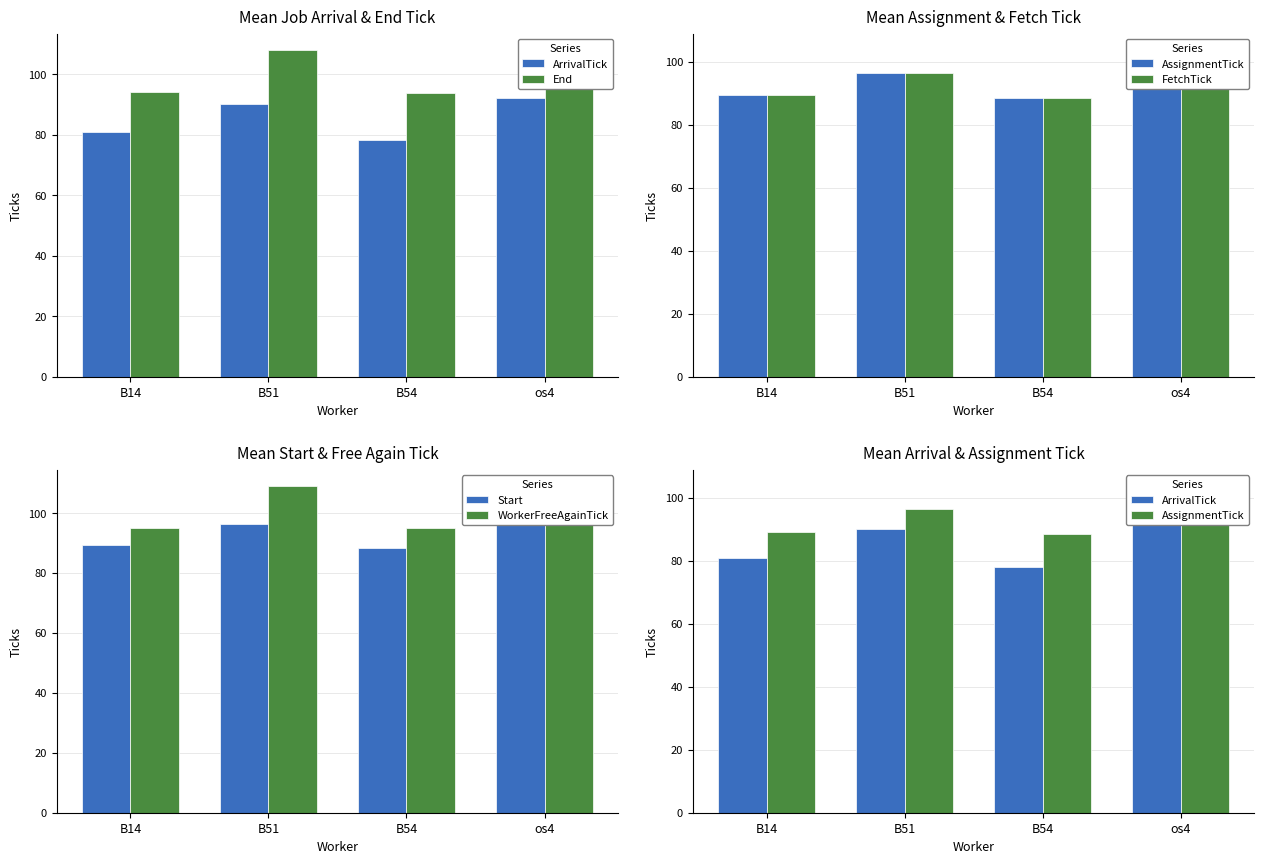

What is the difference between the maximum and second lowest values in the FetchTick series?

14.4